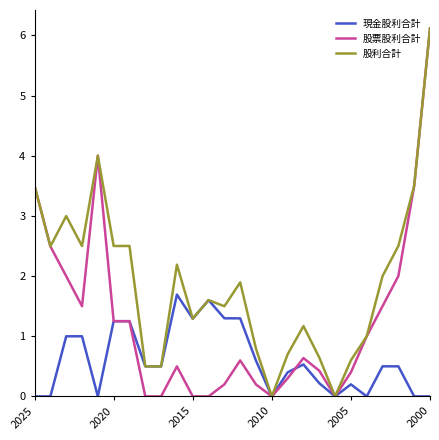

What is the greatest value displayed?

6.1